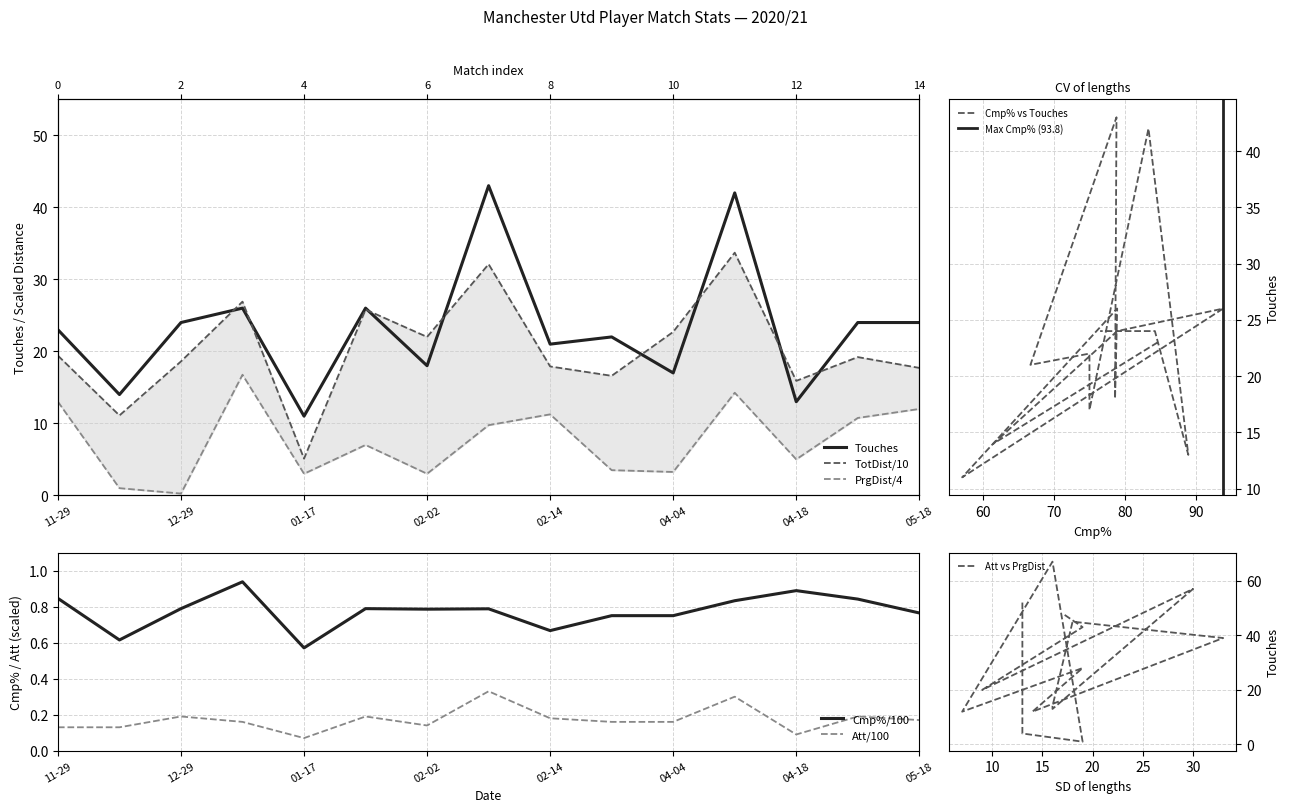

What are all the series names shown in the legend?

Touches, TotDist, PrgDist, Cmp%, Att